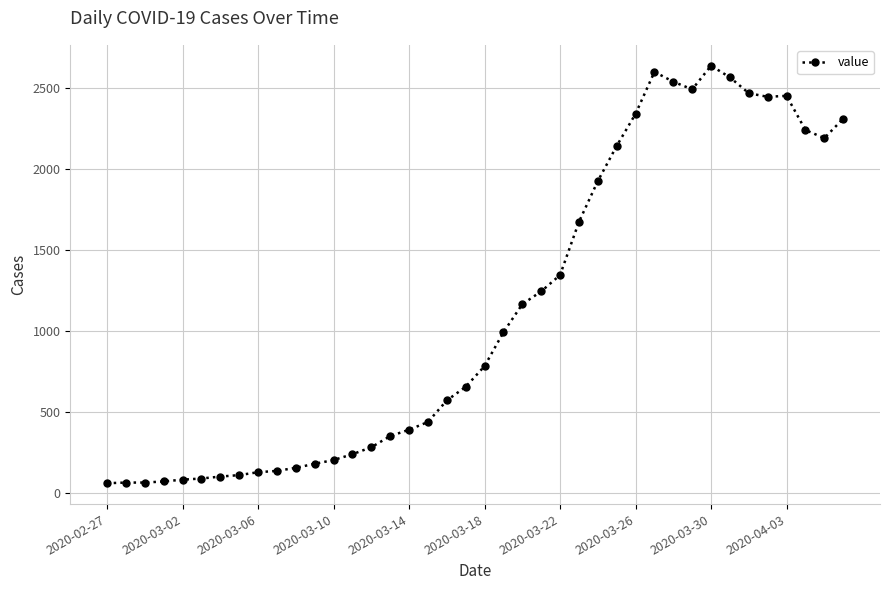

True or false: the data has more than 0 interior local peaks.

True